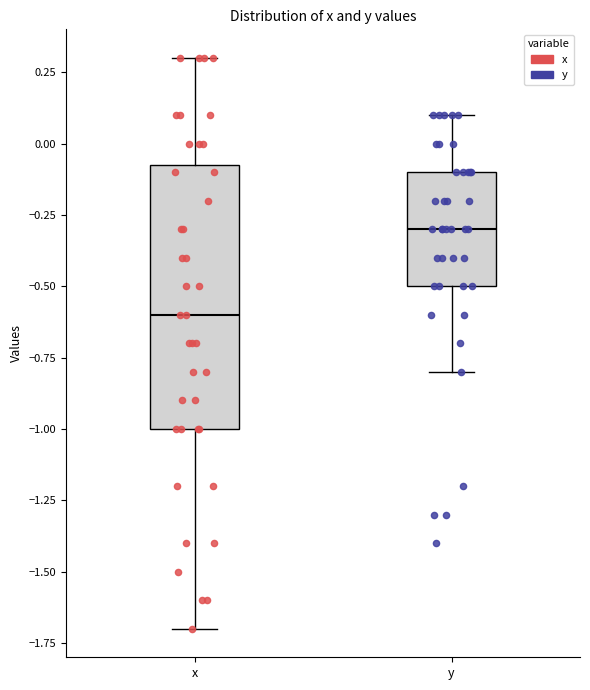

Reading left to right, read every box against the y-axis: the position of its median line, the range the box covers, and the ends of its whiskers. The values are not printed on the chart, so give them approximately, as read against the axis.

x: median -0.60, box -1.00 to -0.05, whiskers -1.70 to 0.30
y: median -0.30, box -0.50 to -0.10, whiskers -0.80 to 0.10